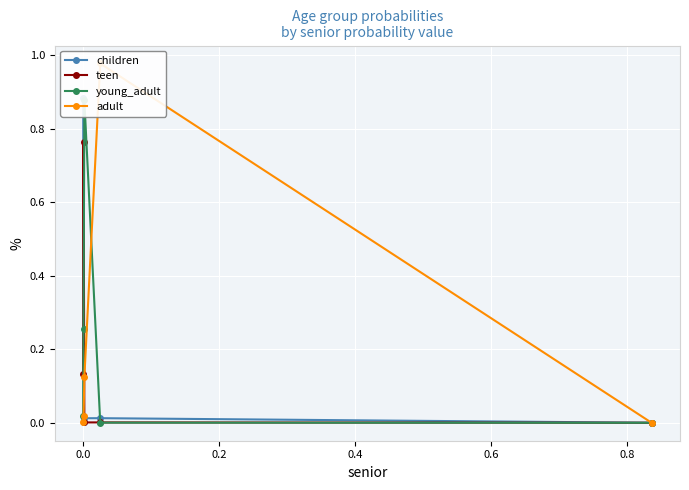

How many series are shown in this chart?

4